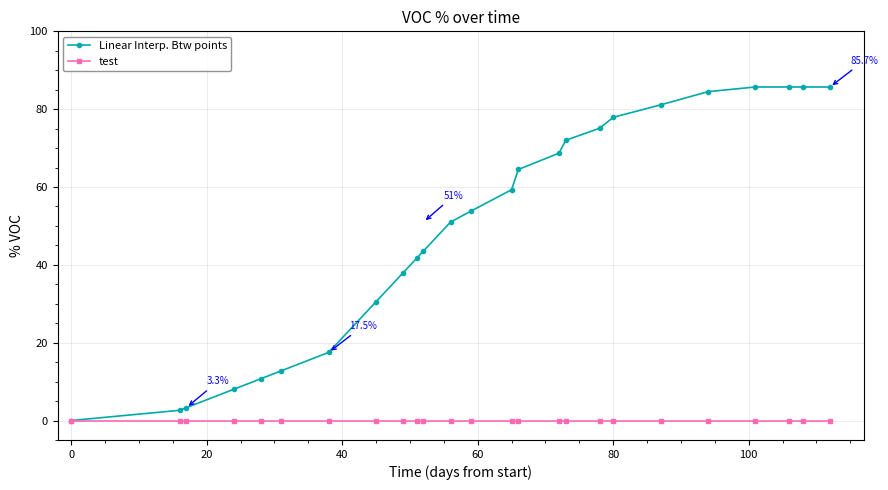

What are all the series names shown in the legend?

Linear Interp. Btw points, test